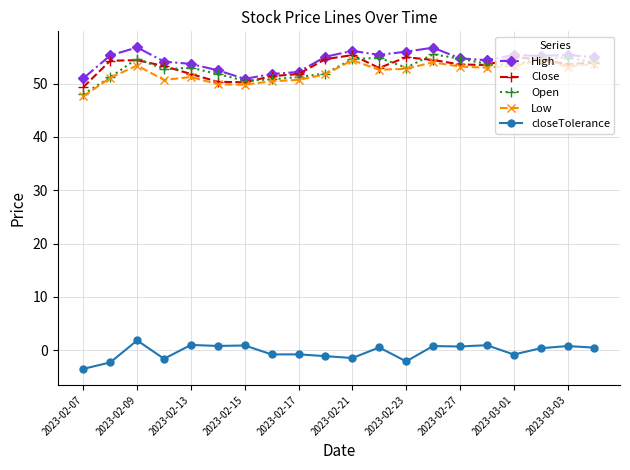

How many negative values does the closeTolerance series have?

9